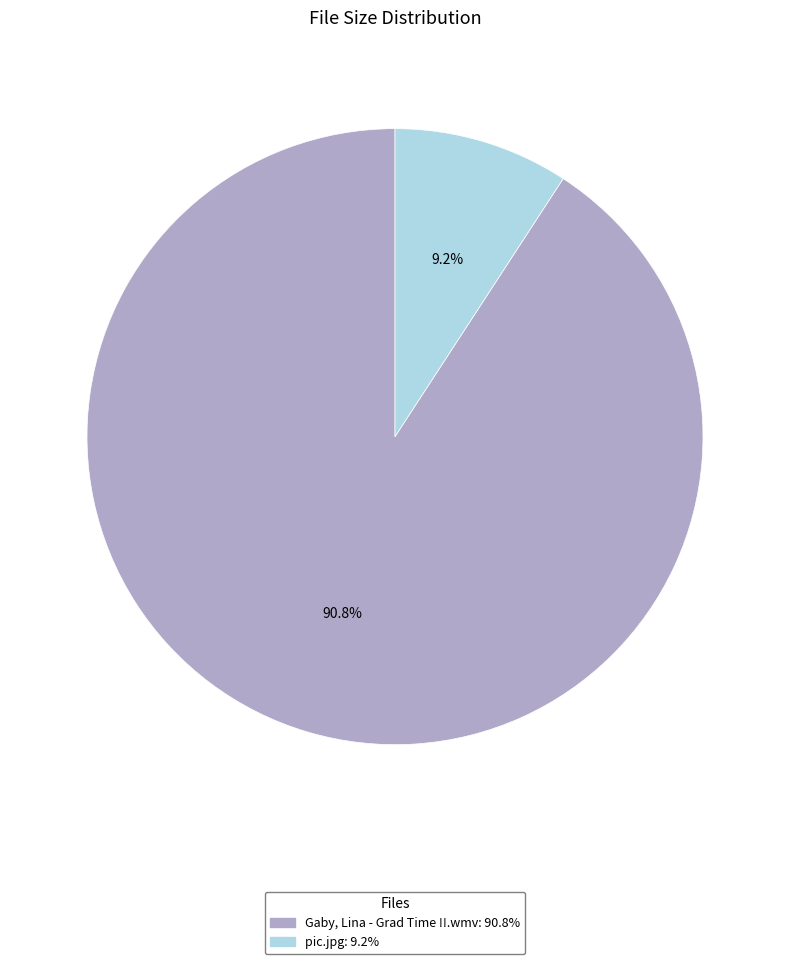

Which category has the smallest portion of the pie?

pic.jpg